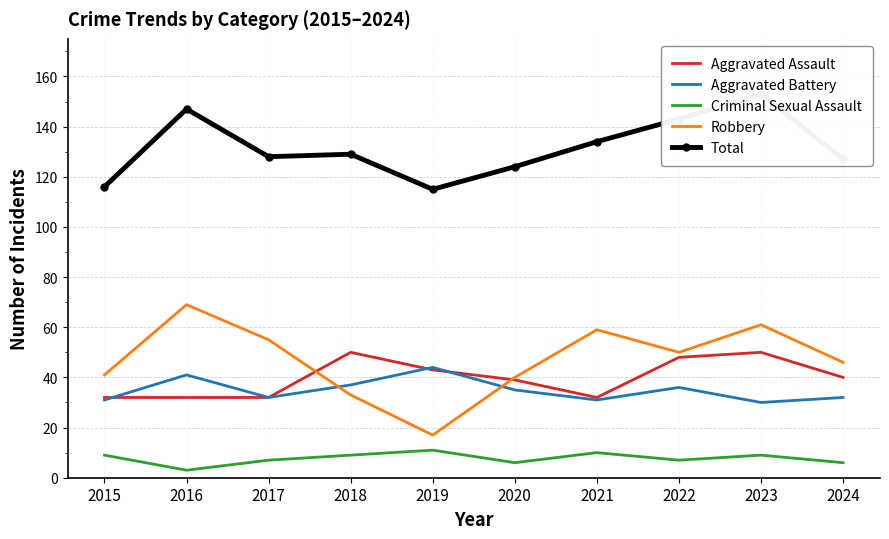

At which label does Criminal Sexual Assault first exceed 9?

2019